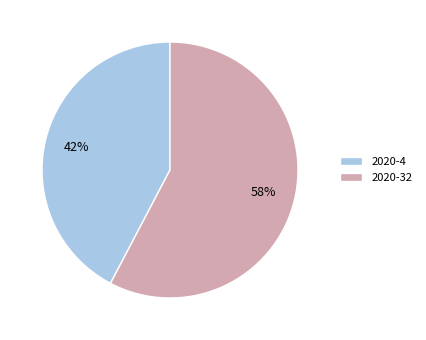

What is the ratio of the value at 2020-4 to the value at 2020-32?

0.7